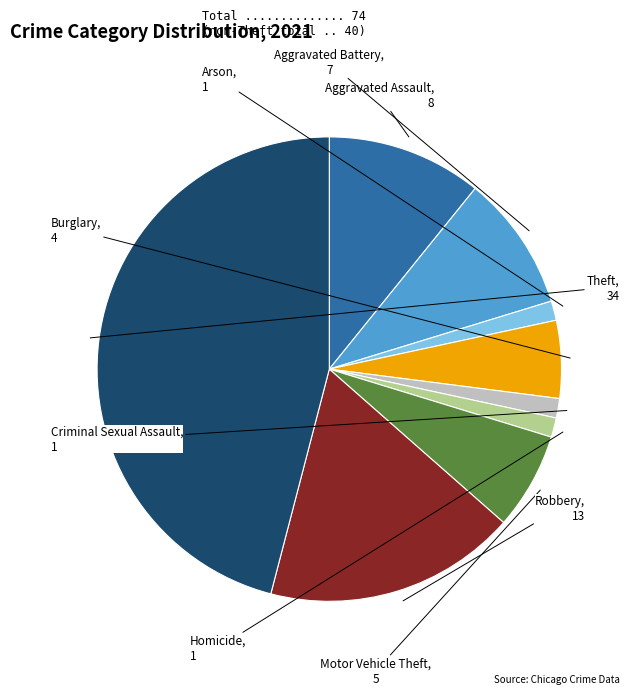

Is it true that Criminal Sexual Assault is 1% of the pie?

True